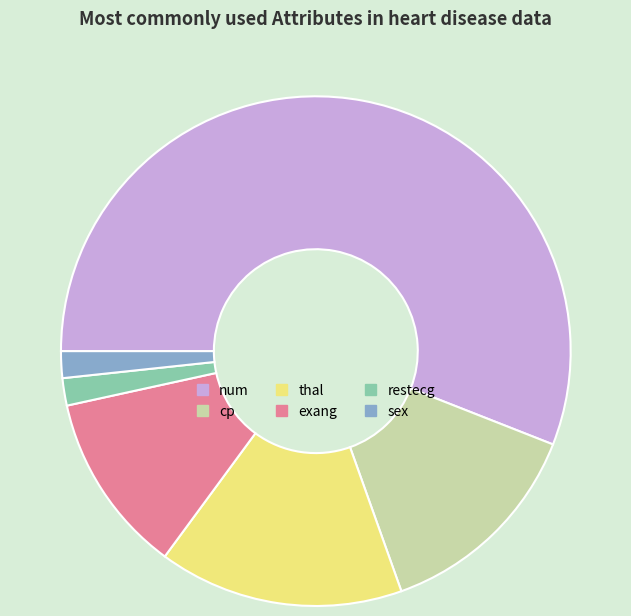

Is it true that cp is 5% of the pie?

False